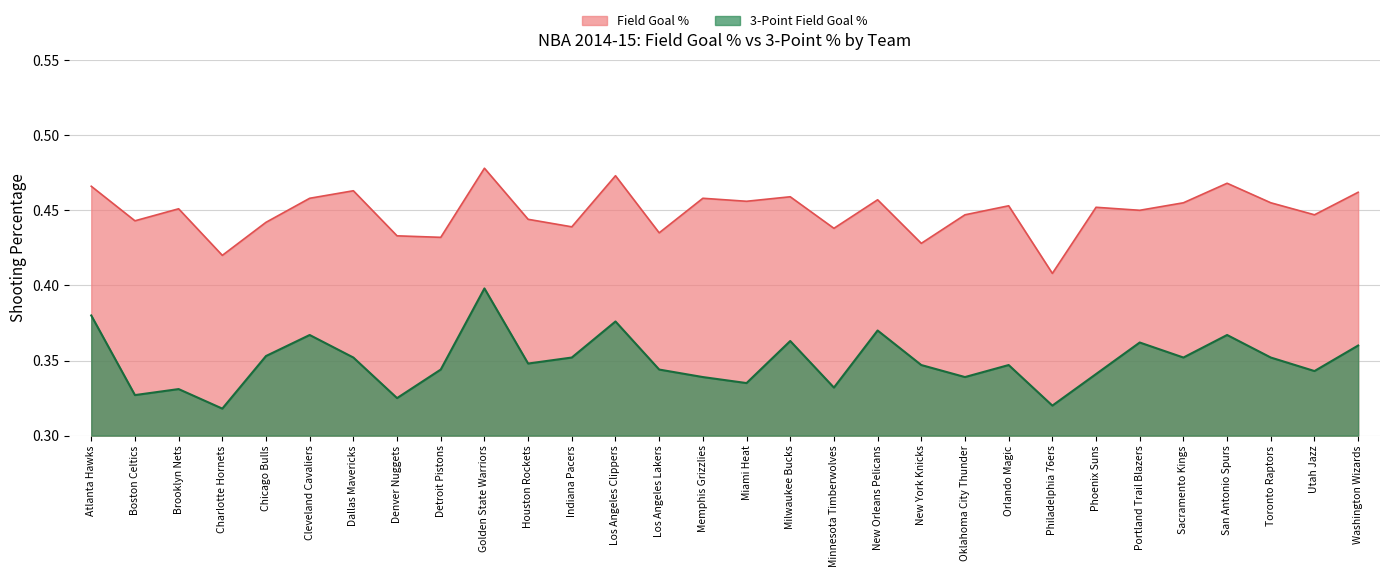

The value of FG3_PCT at Golden State Warriors is 0.2. True or false?

False